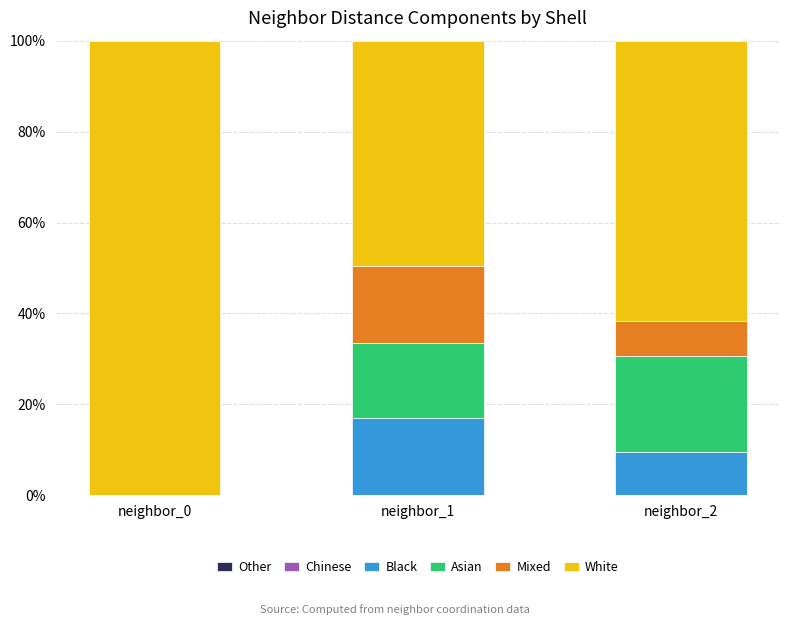

What is the total value across all series at neighbor_1?

100.0